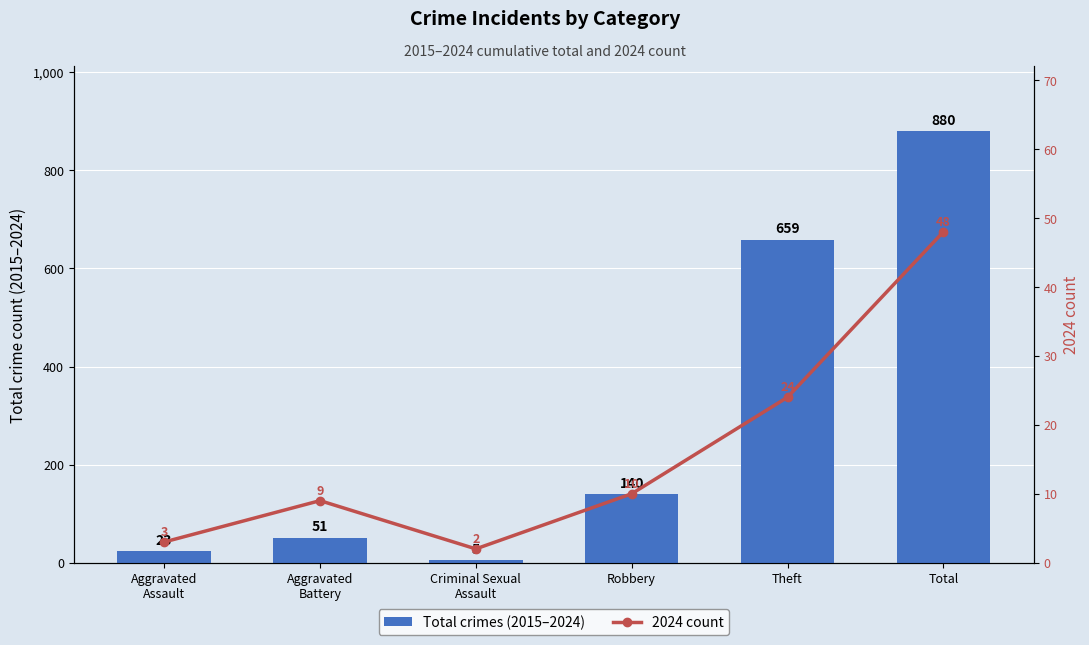

What is the difference between the highest and lowest values at Aggravated
Assault?

20